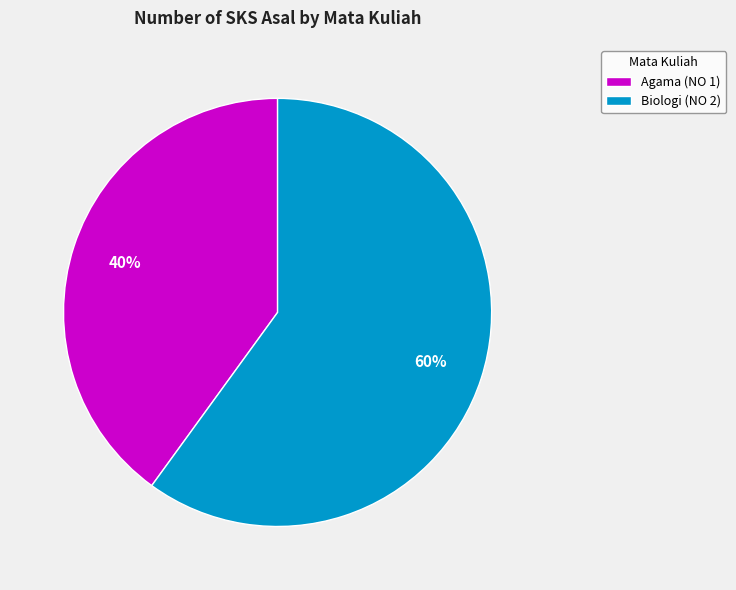

To the nearest percent, what portion does Biologi (NO 2) represent?

60%